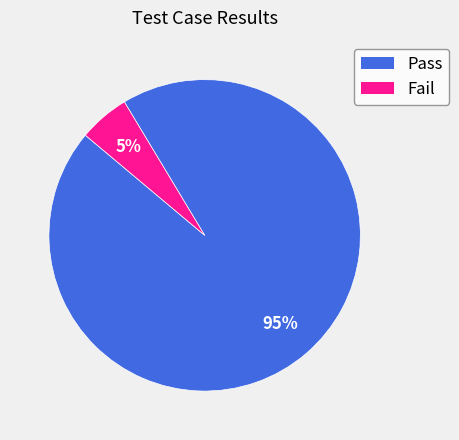

How many slices are in this pie chart?

2